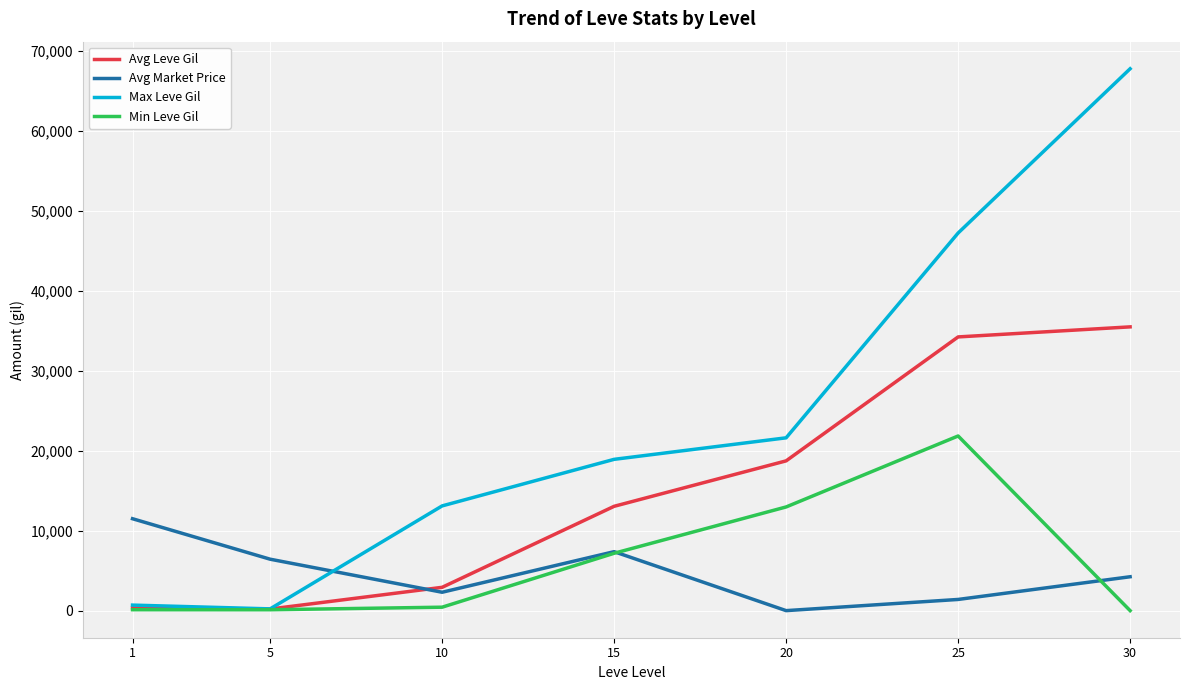

How many intersections are there between Avg Market Price and Min Leve Gil?

2